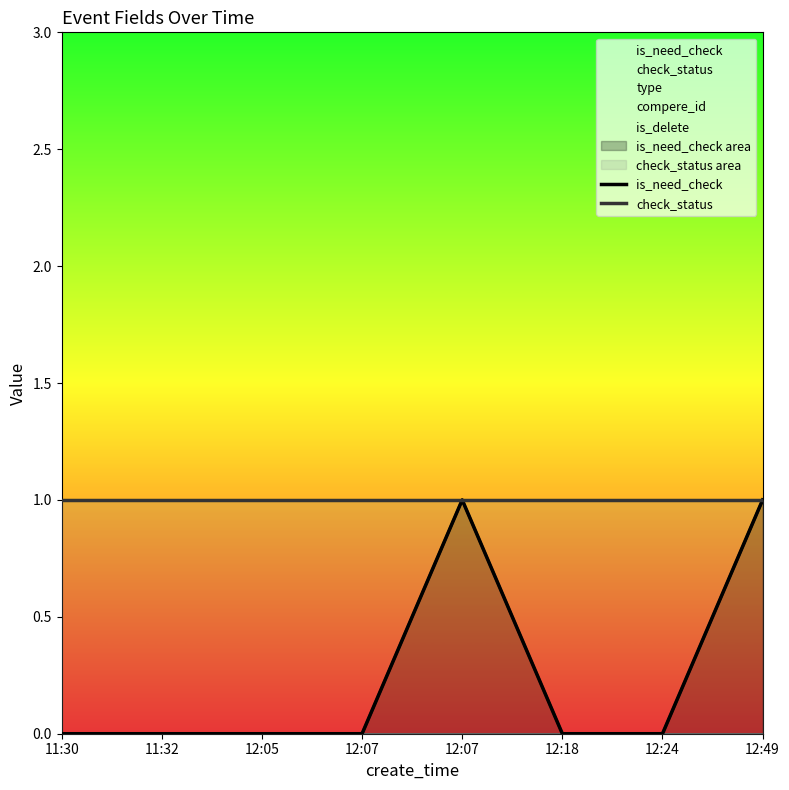

What is the value of the check_status point at the 8th from the left?

1